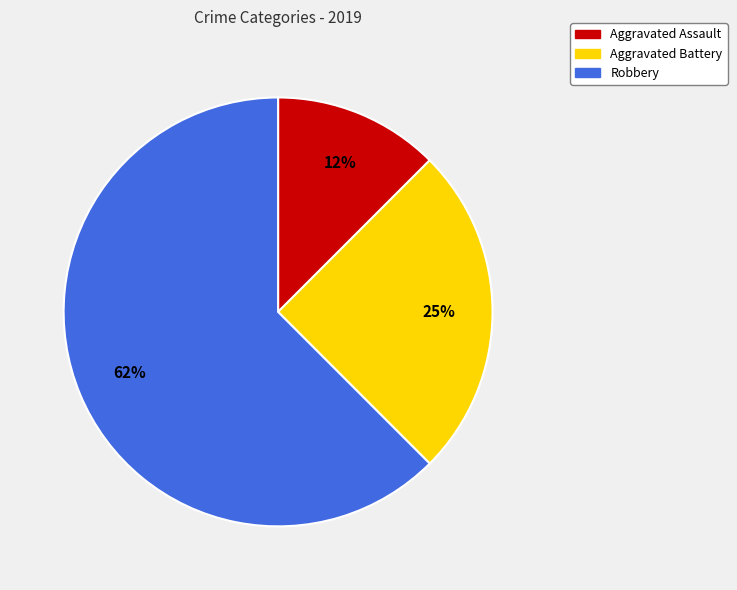

Between Aggravated Battery and Robbery, which is larger?

Robbery